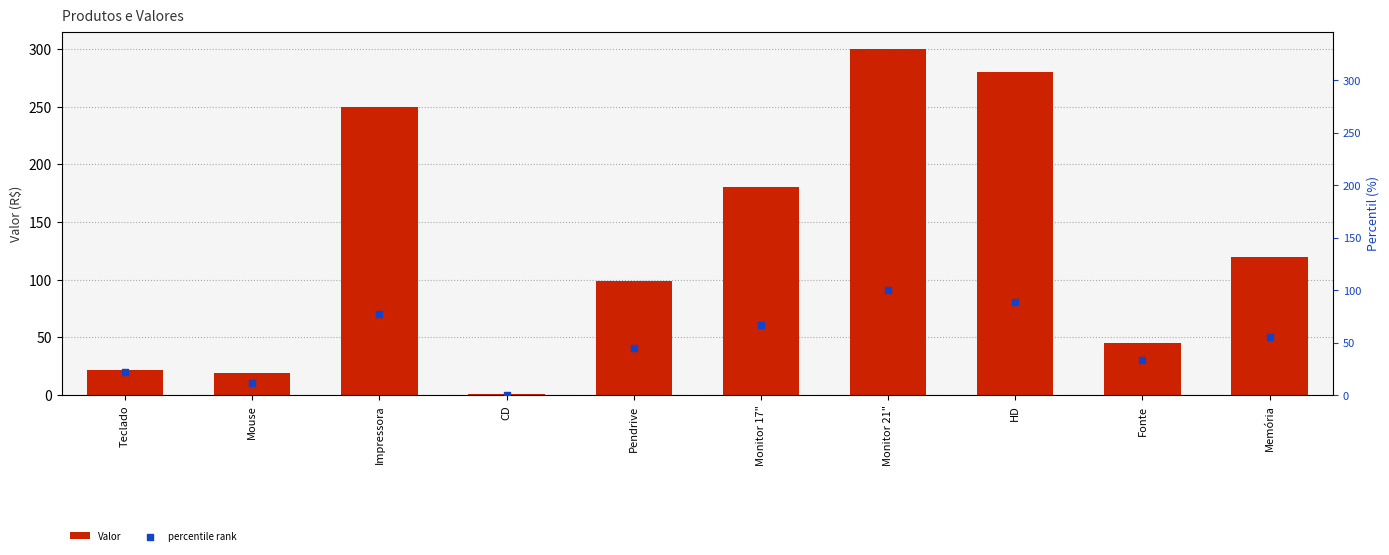

Which series reaches the maximum Y coordinate?

Valor